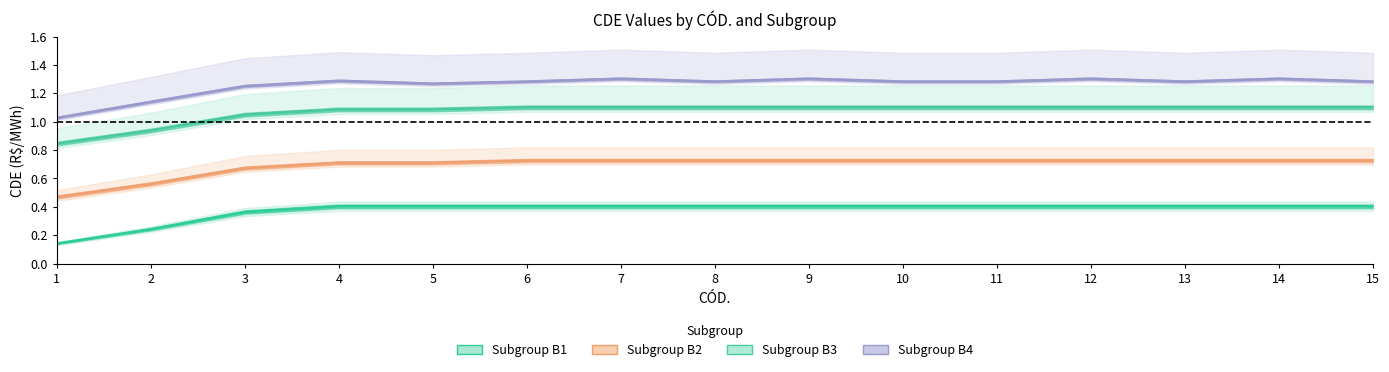

What is the sum of all Subgroup B4 values?

18.9